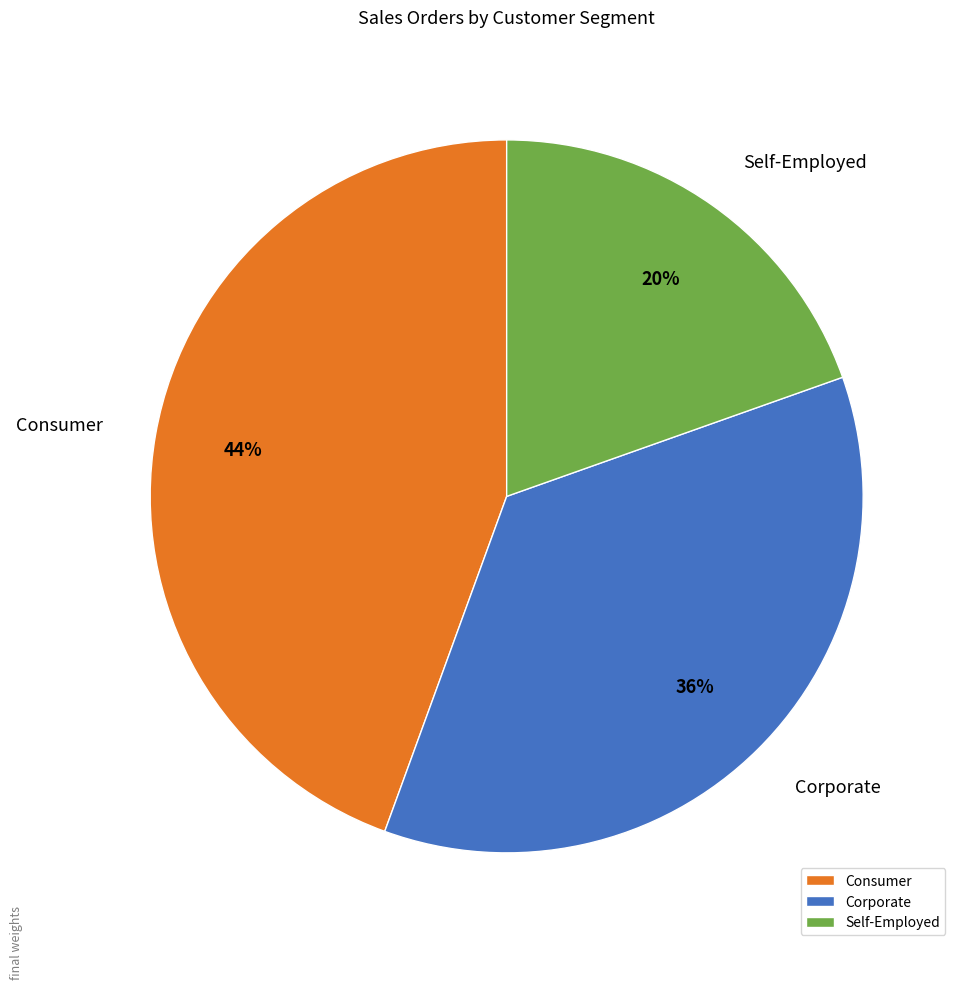

Is the sum of Corporate and Self-Employed greater than half?

Yes